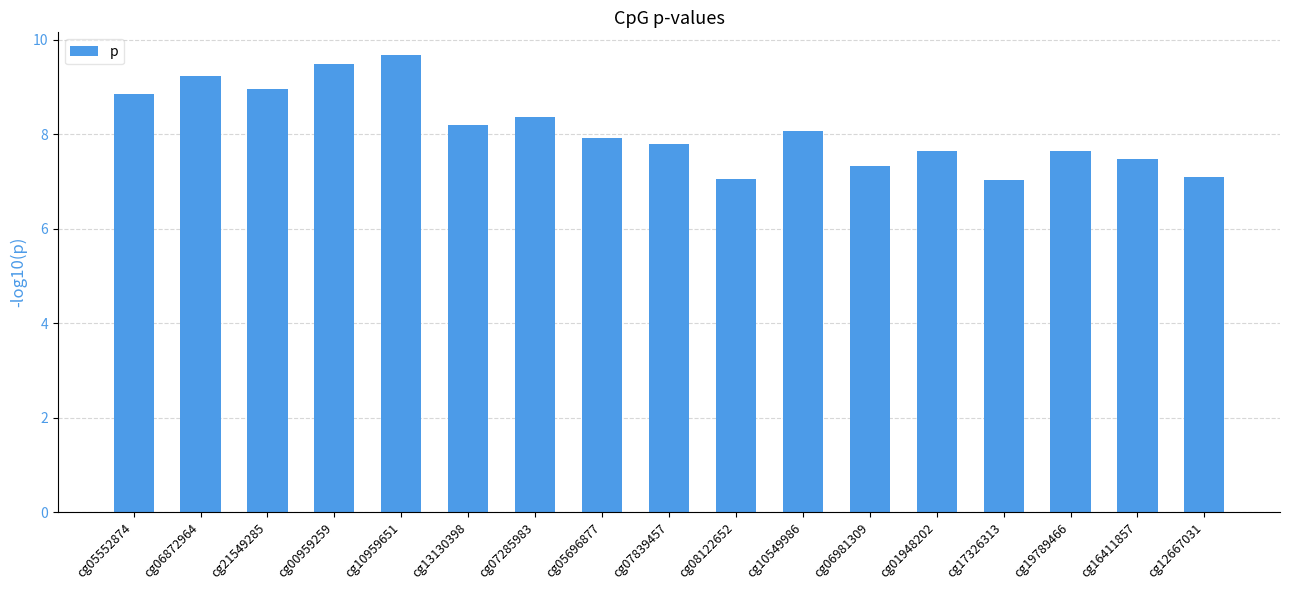

The chart shows a value of 15.4 at cg10959651. True or false?

False